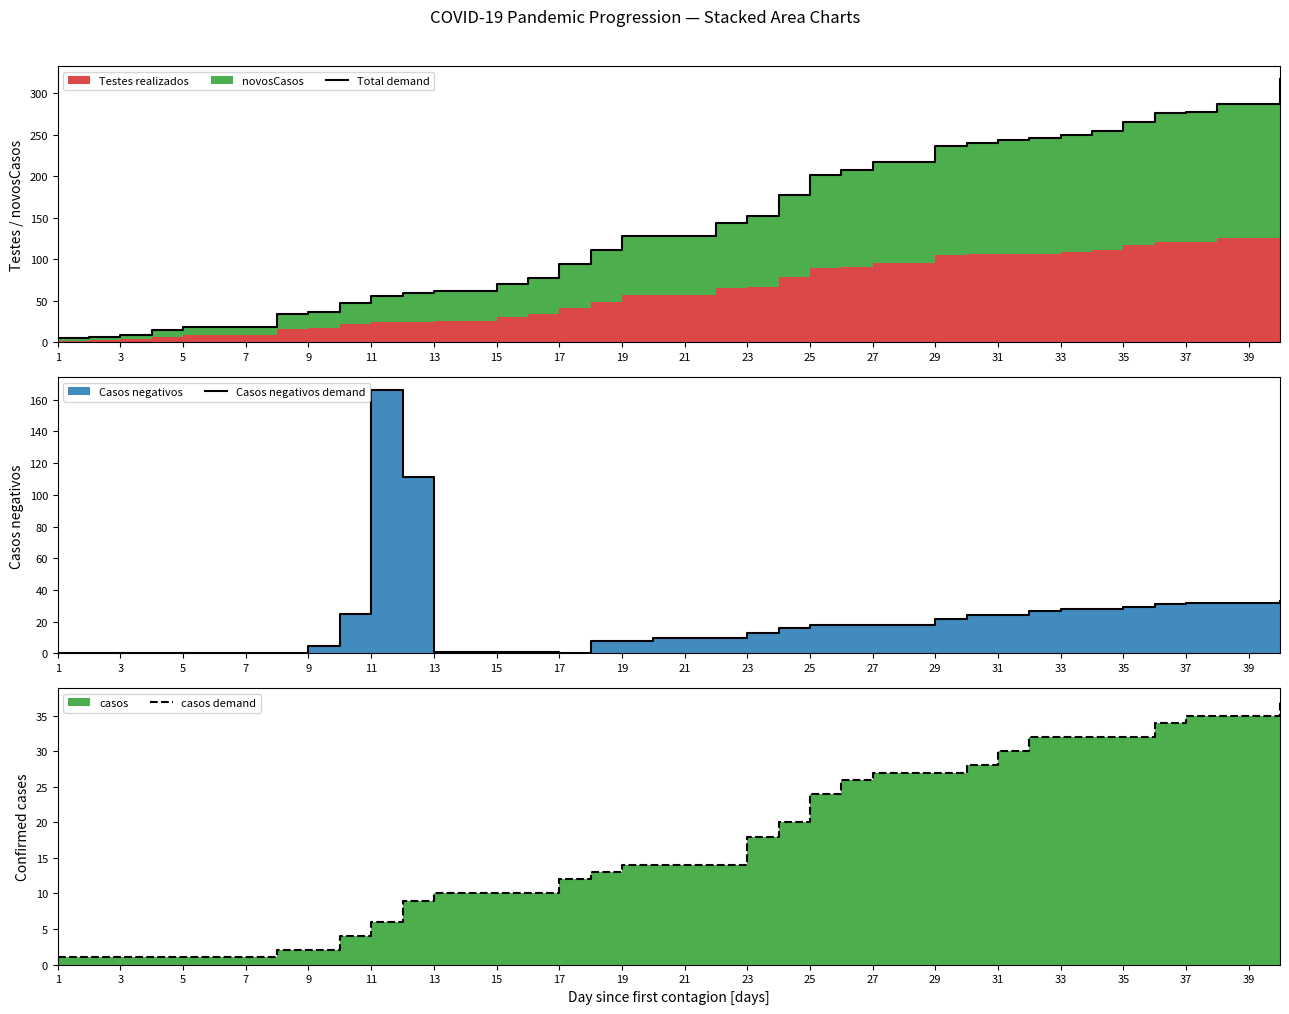

What is the greatest value displayed?

317